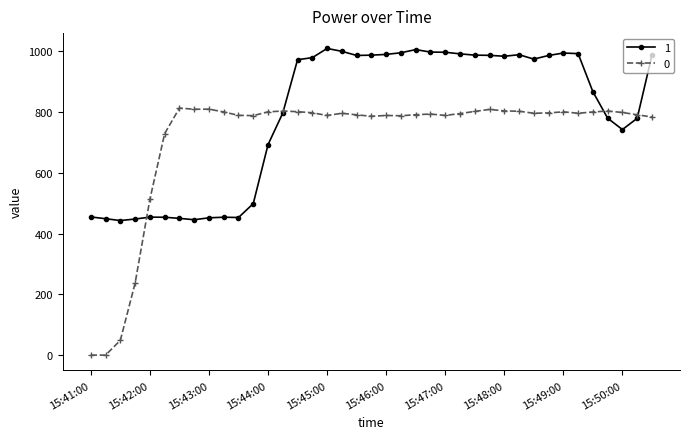

What is the value of the 1 point at the 31st from the left?

974.6